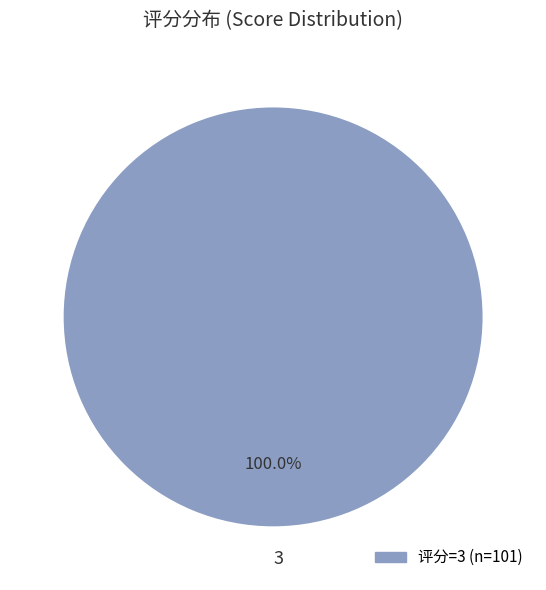

Is there any slice that represents more than half of the pie?

Yes